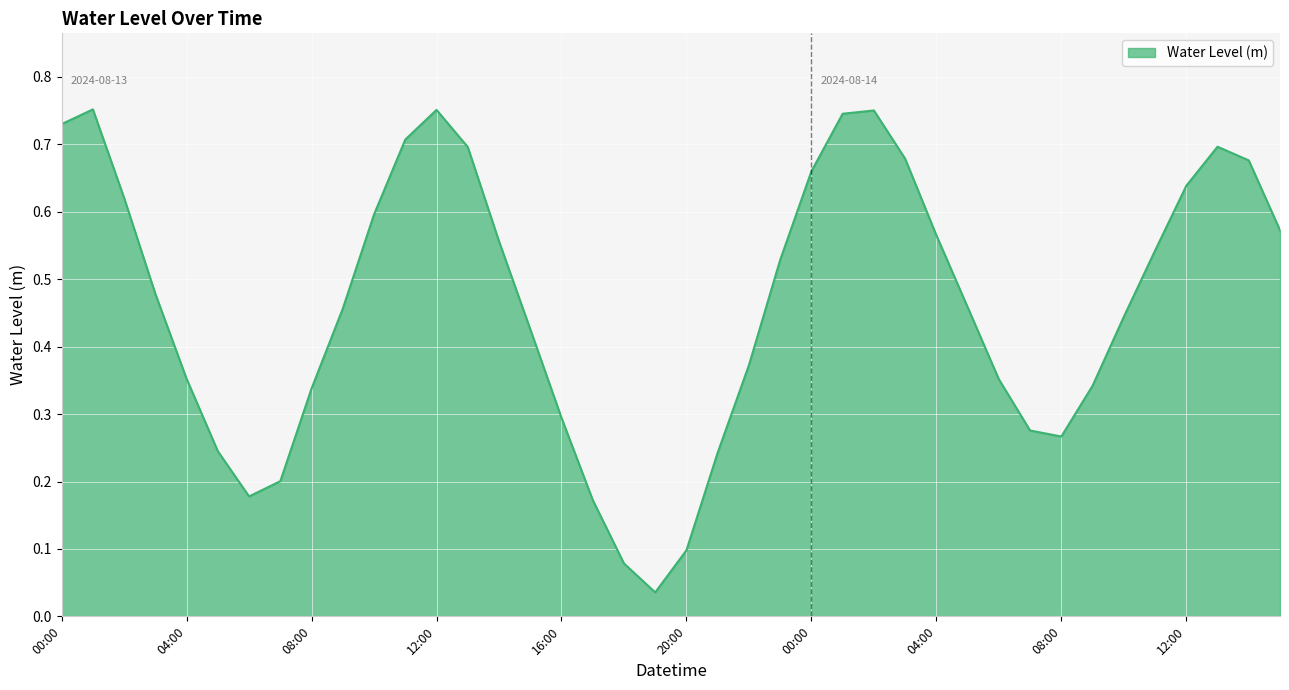

How many points are higher than both their immediate neighbors (excluding endpoints)?

4